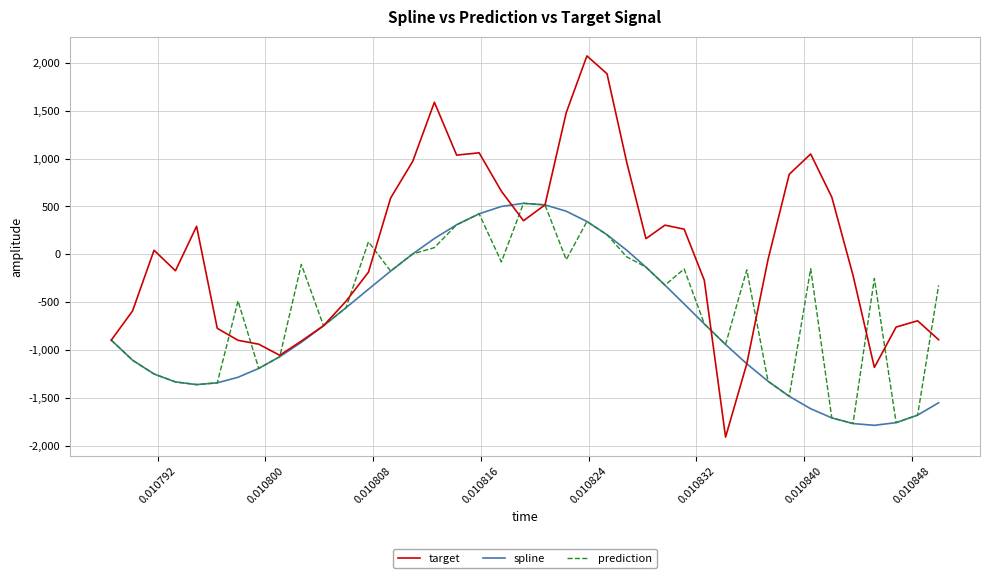

Which series has the largest total across all categories?

target